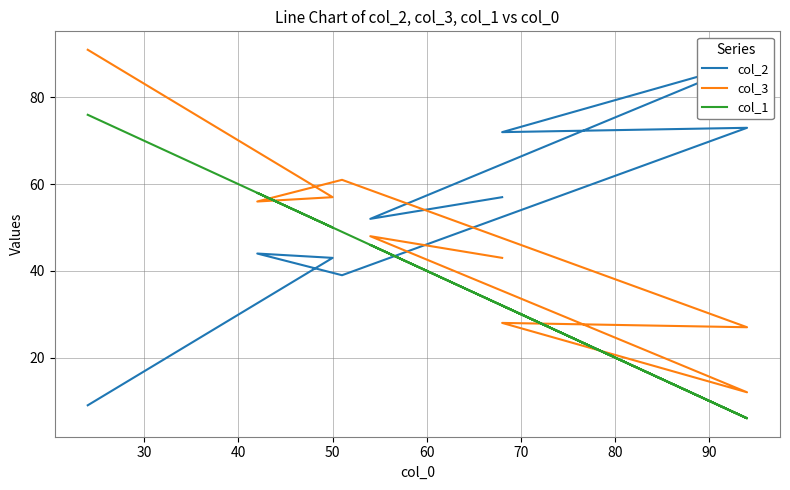

Does the chart display data point markers on the line(s)?

No